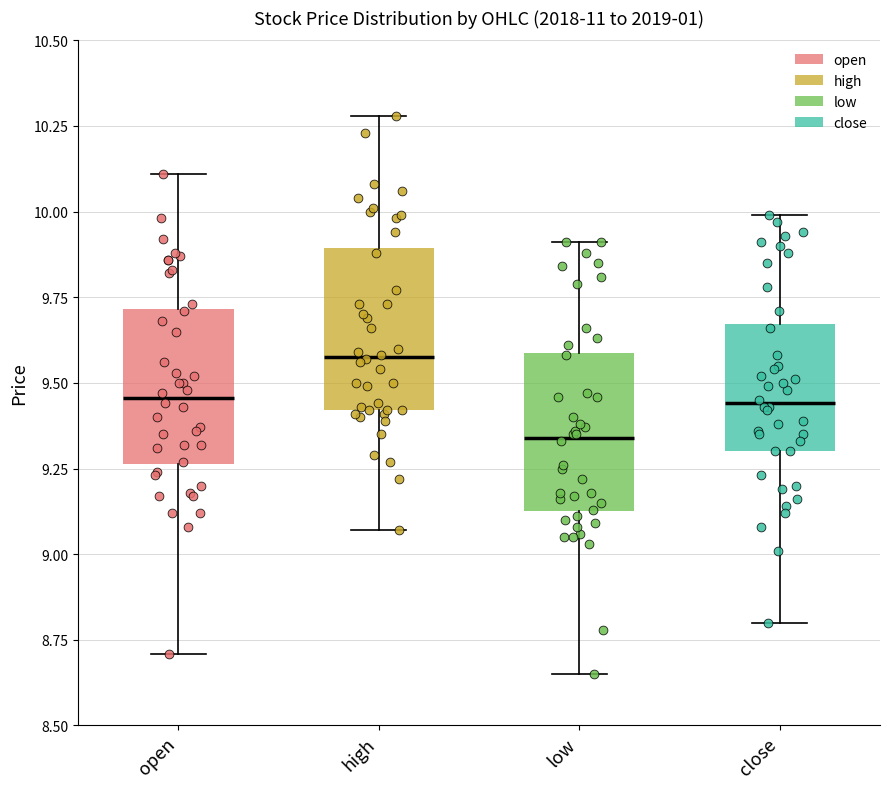

Where does the median line of the box for low sit on the y-axis? The values are not printed on the chart, so give them approximately, as read against the axis.

9.35